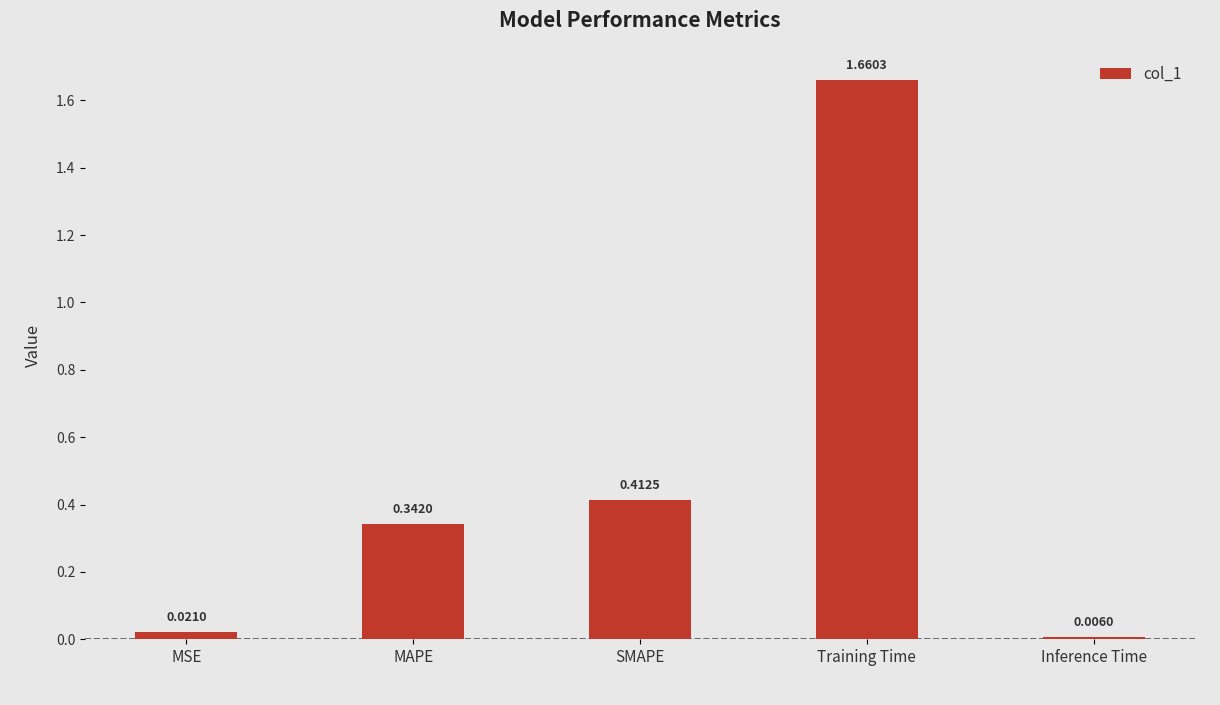

How many bars are there in total?

5